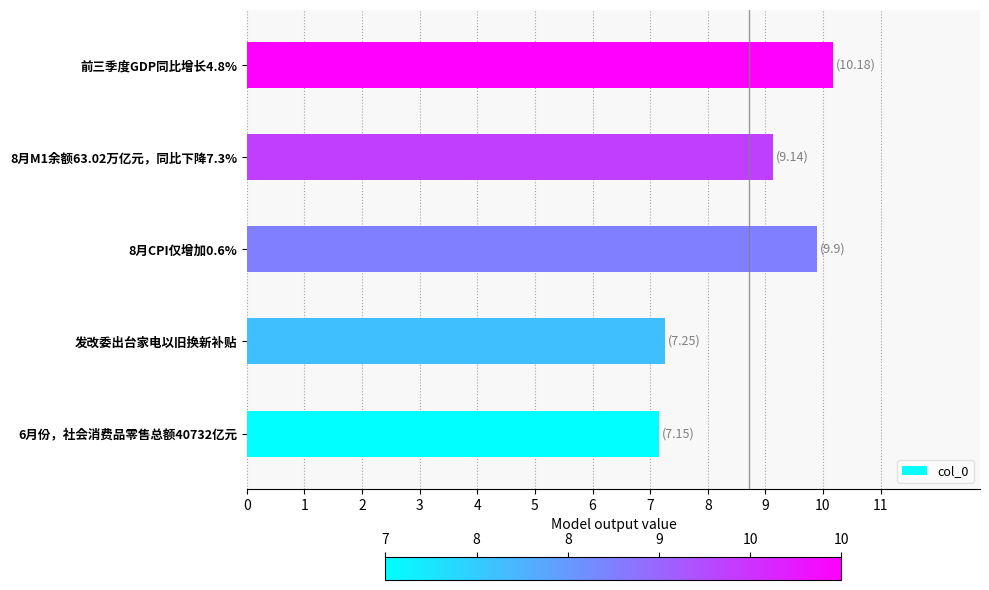

What is the sum of the values at 发改委出台家电以旧换新补贴 and 6月份，社会消费品零售总额40732亿元?

14.4